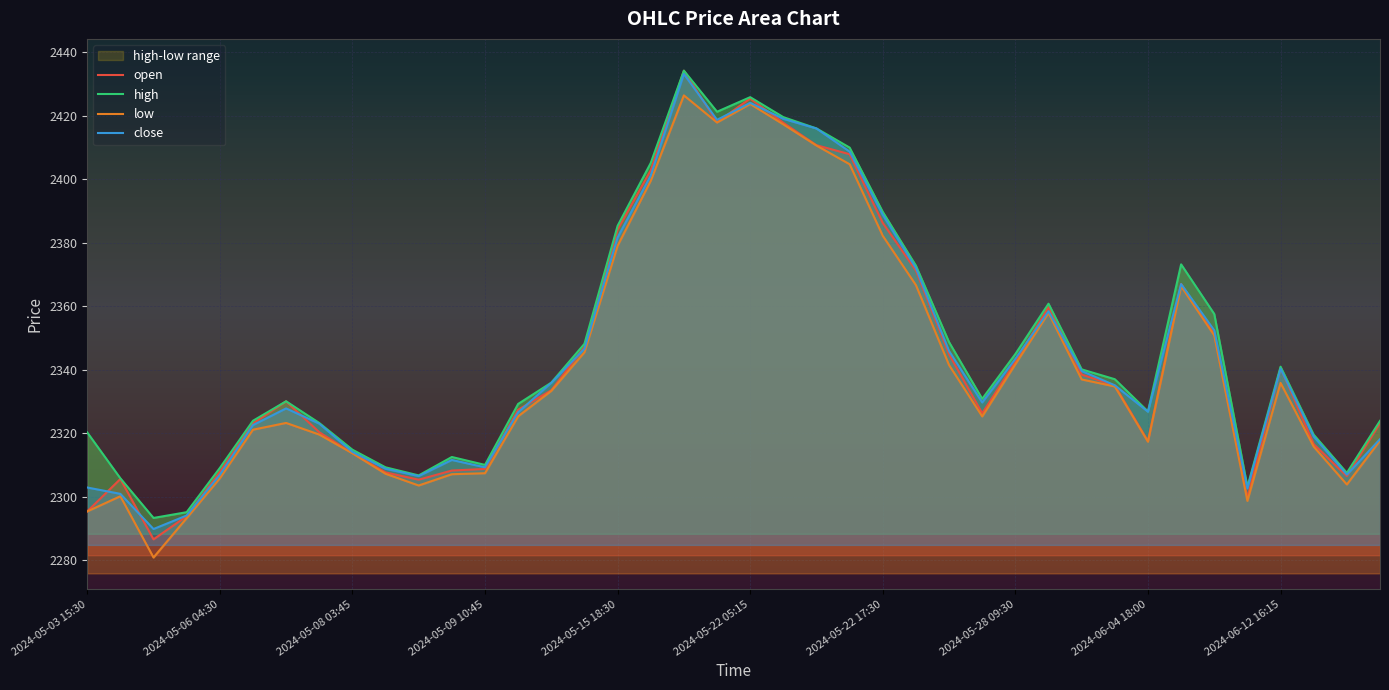

True or false: high has more than 1 interior local peaks.

True